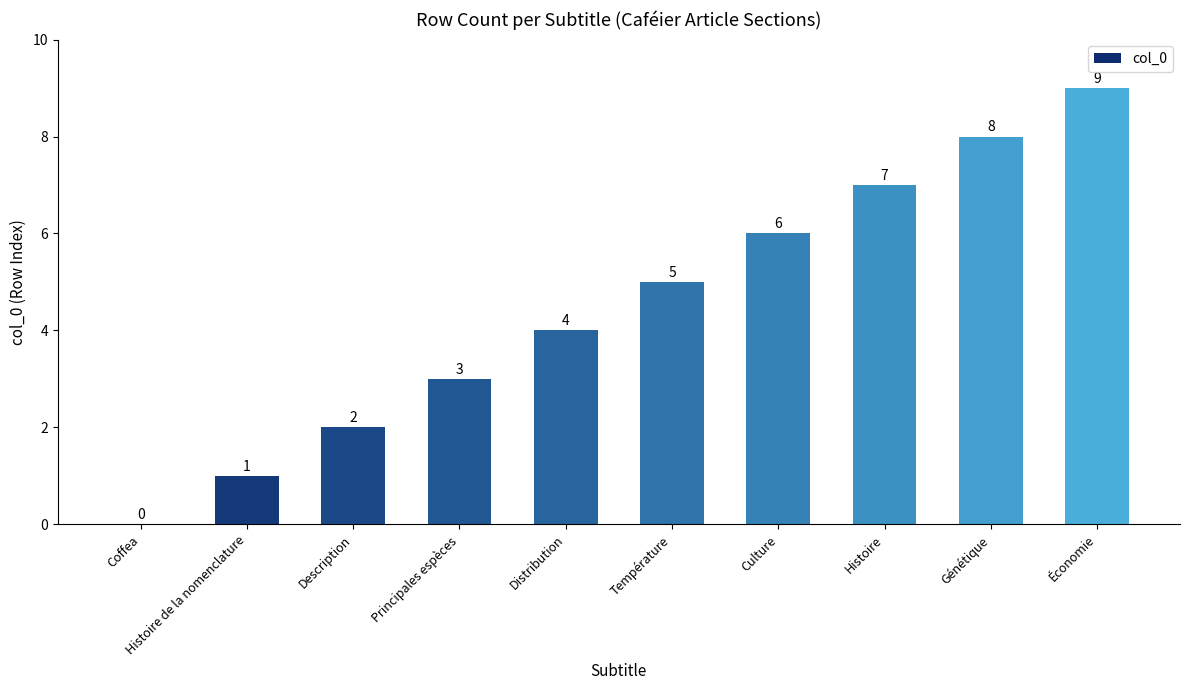

Where is the data nearest to the value 4?

Distribution